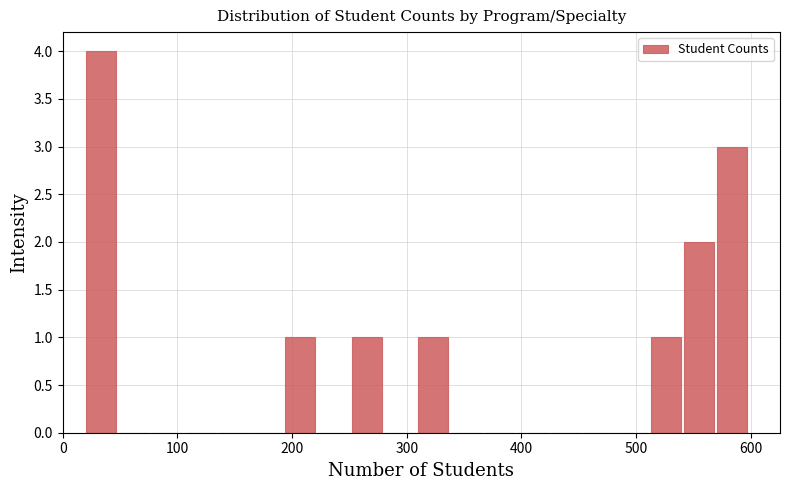

Read against the x-axis, roughly where is the centre of the tallest bar?

30